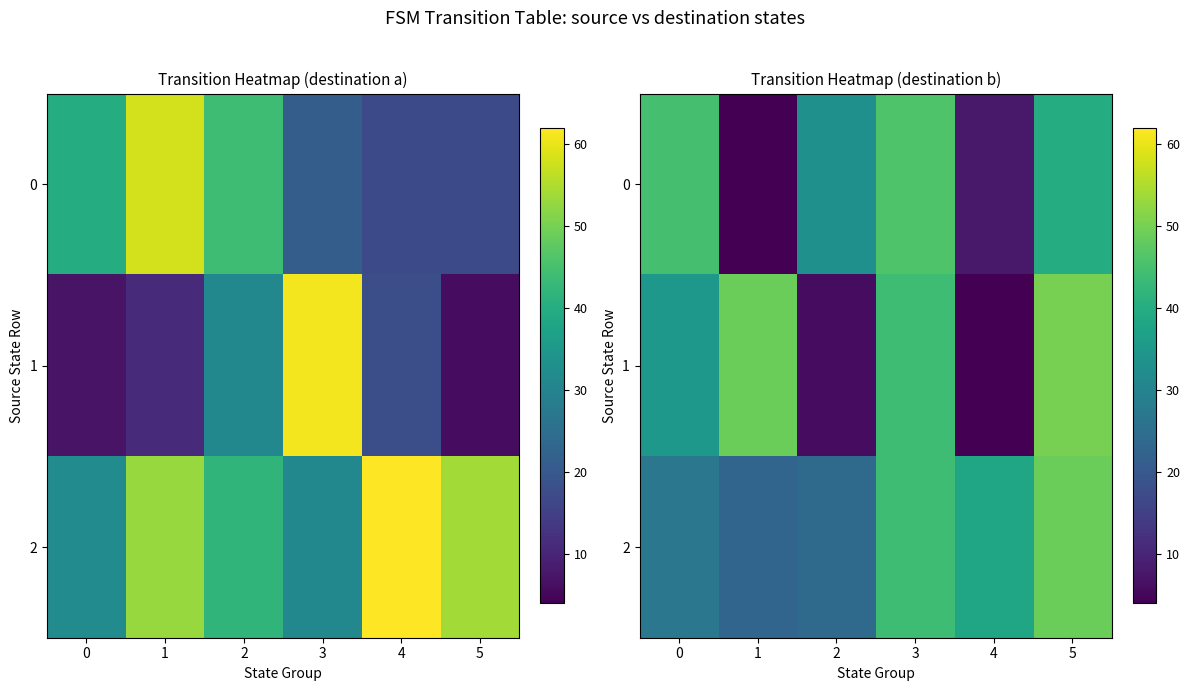

At how many categories does at least one series exceed 11?

6